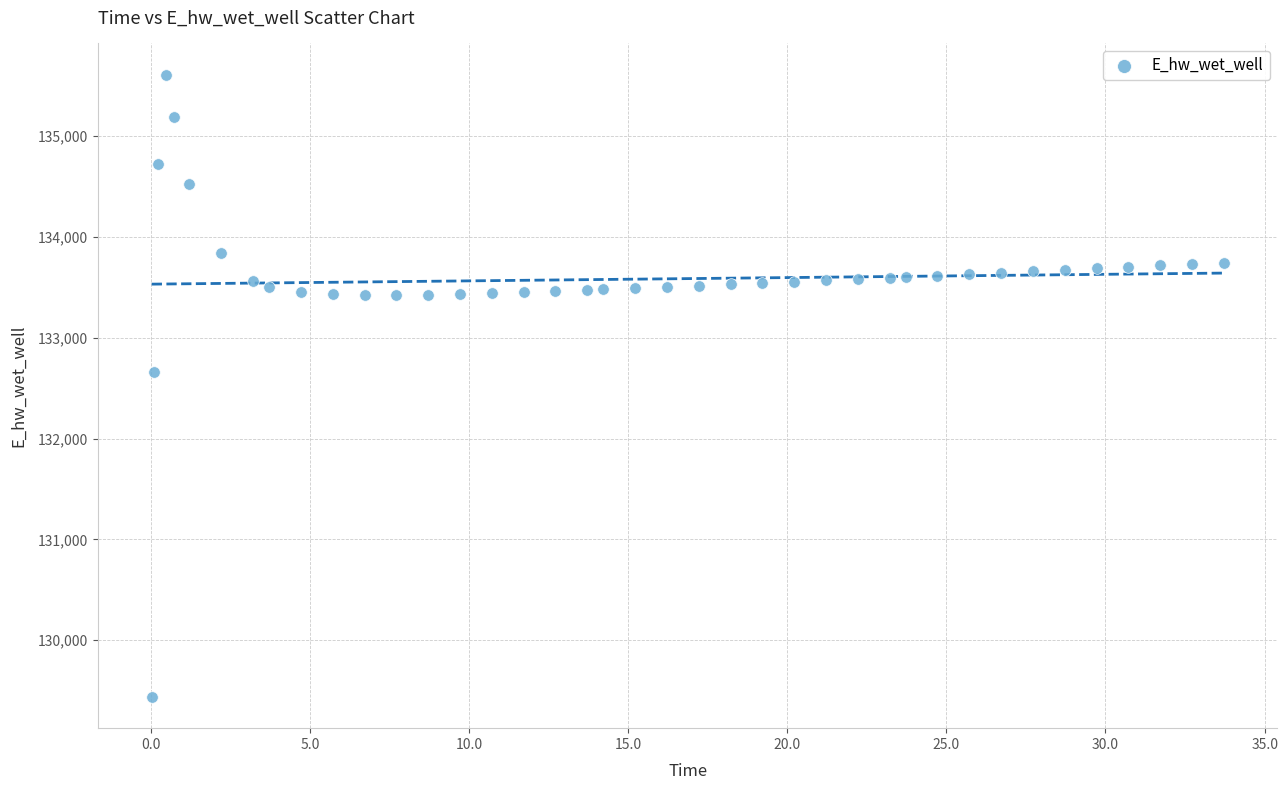

What is the range of X values (max minus min)?

33.7